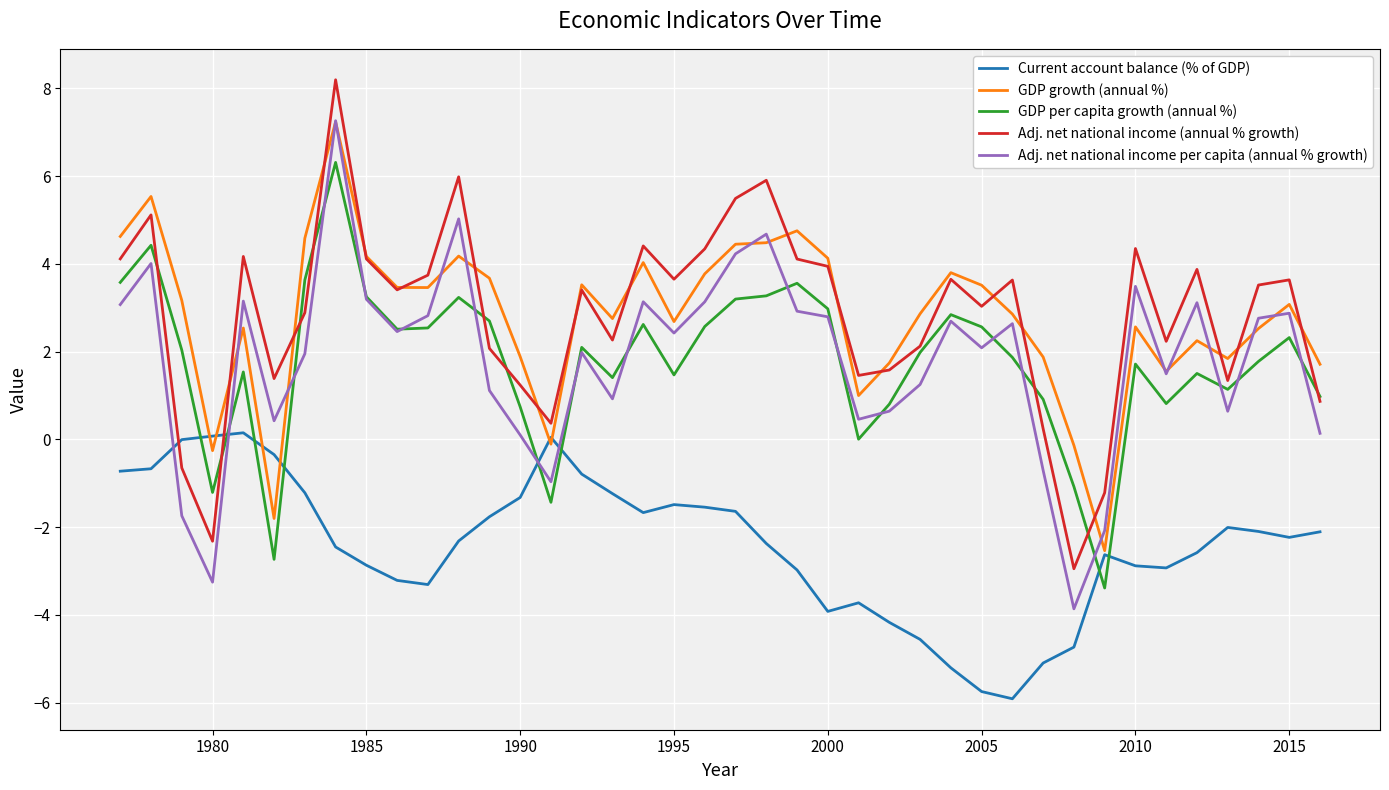

What is the smallest value displayed?

-5.9